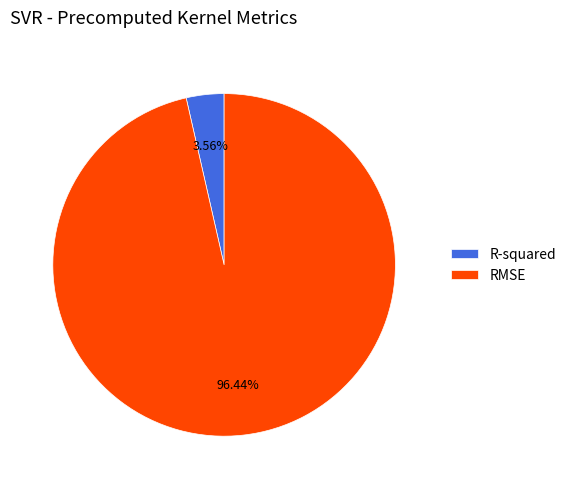

Rank the categories by value from lowest to highest.

R-squared, RMSE